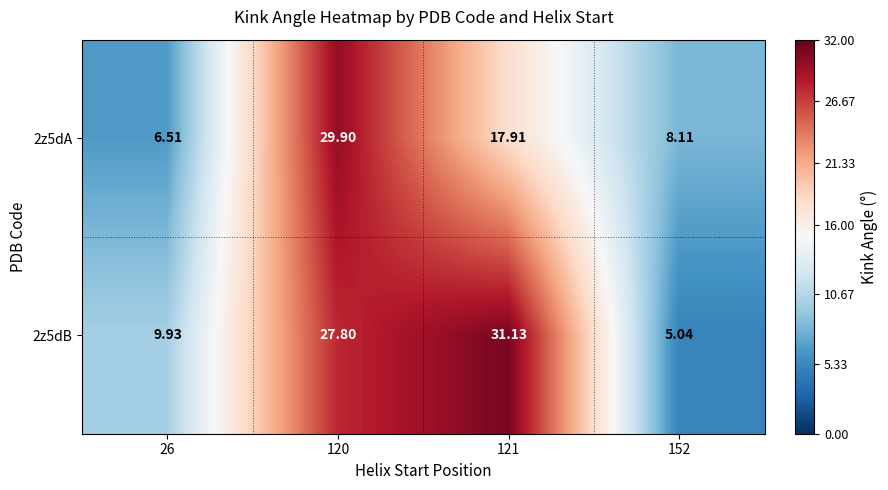

Is the value of 2z5dA at 26 greater than the value of 2z5dB at 152?

Yes